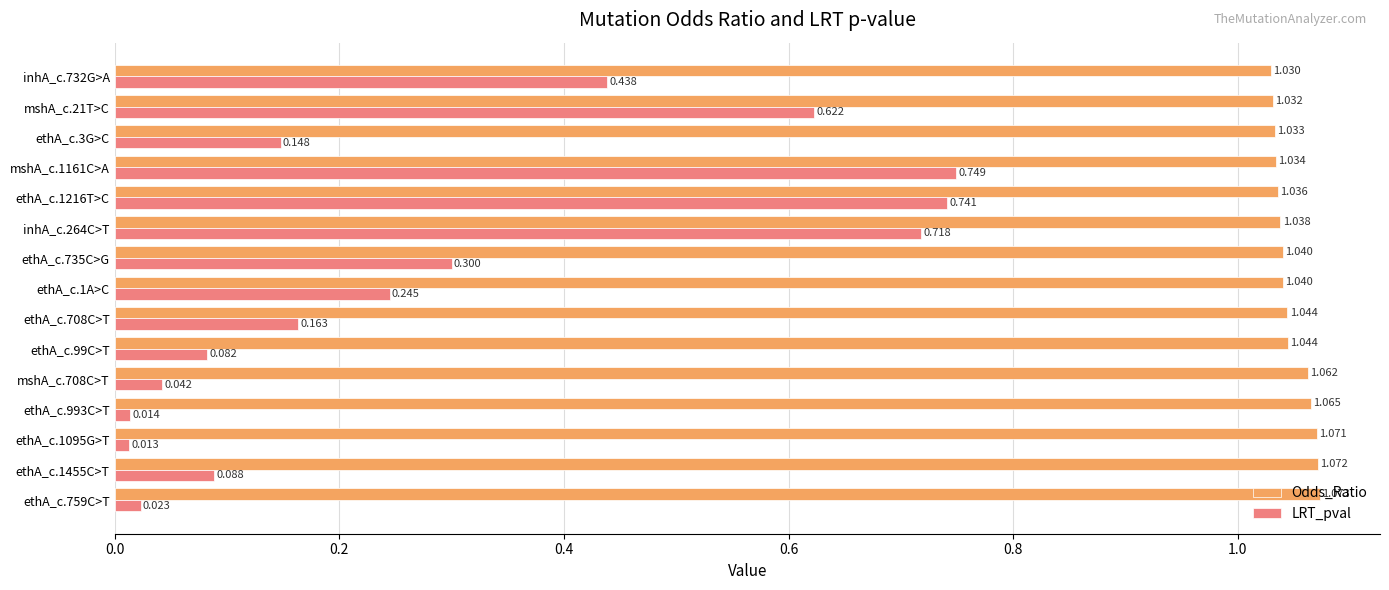

List the series in order of their peak value, highest first.

Odds_Ratio, LRT_pval